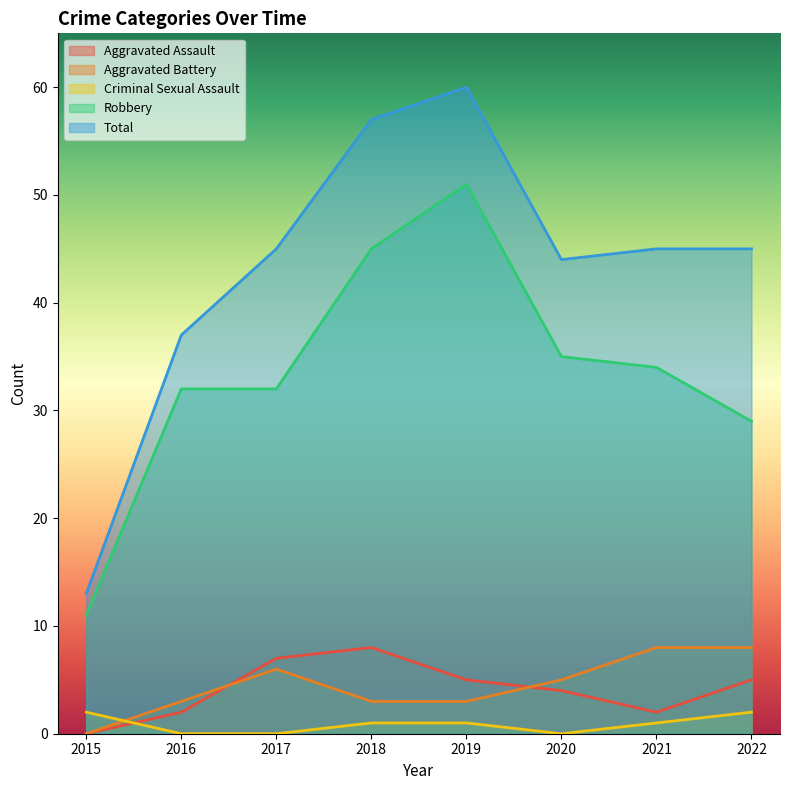

The Robbery series shows 32 at 2016. True or false?

True